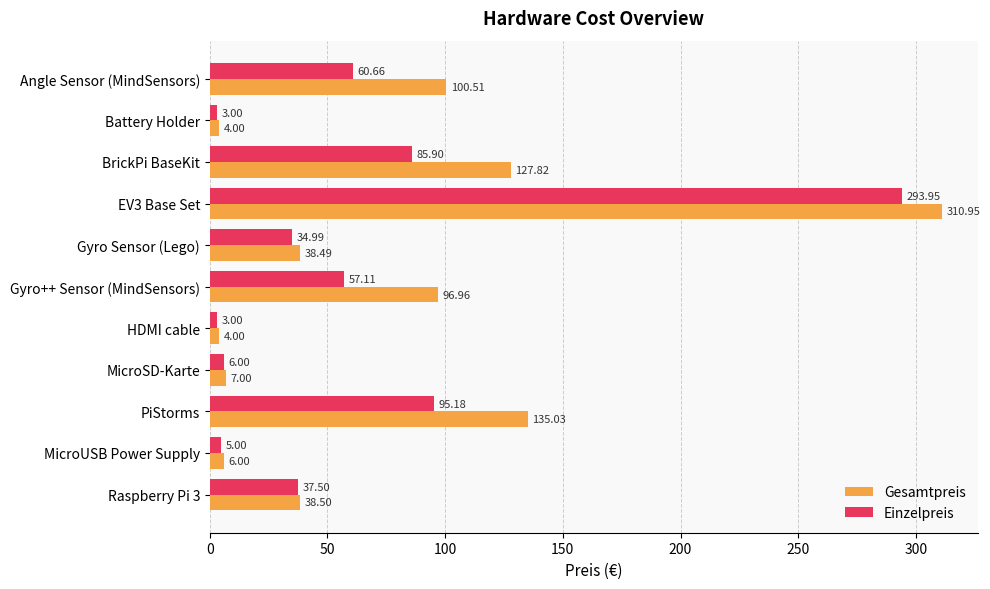

List the series in order of their peak value, highest first.

Gesamtpreis, Einzelpreis